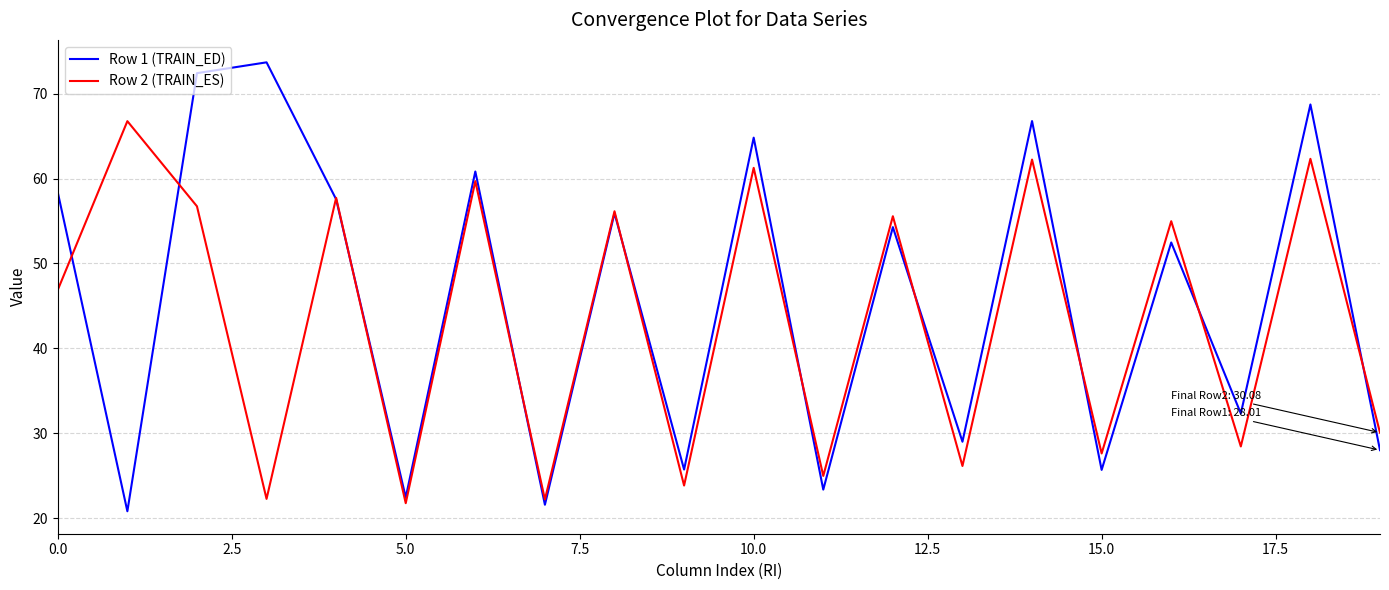

Which series has the widest spread of values?

Row 1 (TRAIN_ED)